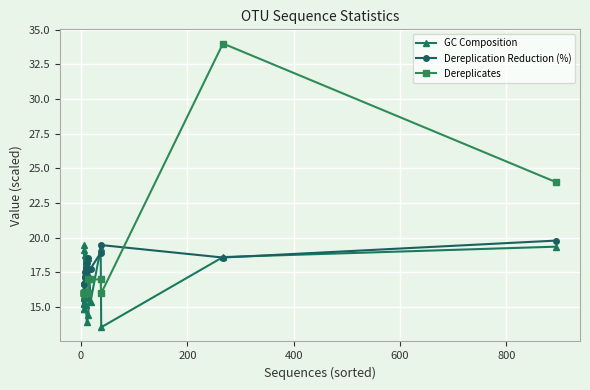

True or false: Dereplication Reduction (%) has more than 1 points higher than both neighbors.

True